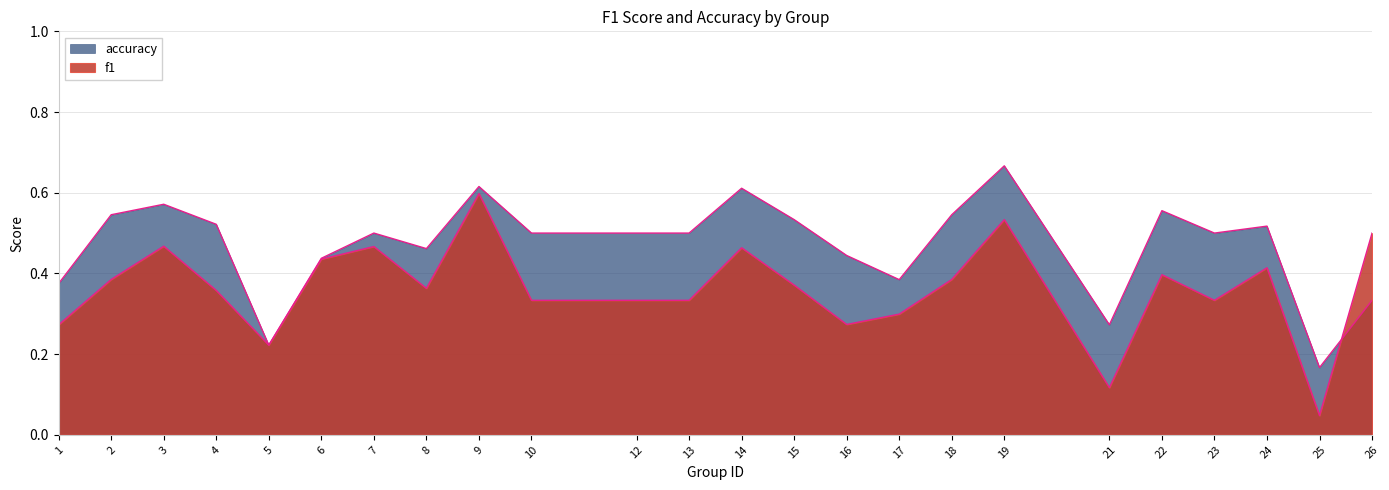

Reading left to right, list all the values displayed in this chart.

f1: 0.3	0.4	0.5	0.4	0.2	0.4	0.5	0.4	0.6	0.3	0.3	0.3	0.5	0.4	0.3	0.3	0.4	0.5	0.1	0.4	0.3	0.4	0.0	0.5
accuracy: 0.4	0.5	0.6	0.5	0.2	0.4	0.5	0.5	0.6	0.5	0.5	0.5	0.6	0.5	0.4	0.4	0.5	0.7	0.3	0.6	0.5	0.5	0.2	0.3